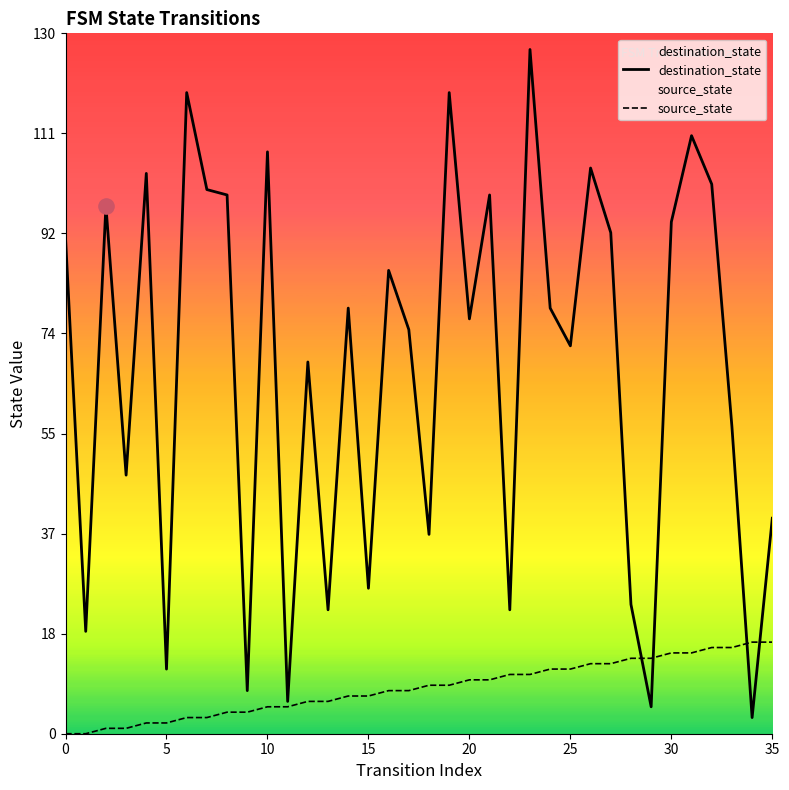

At which category is the sum across all series the highest?

23